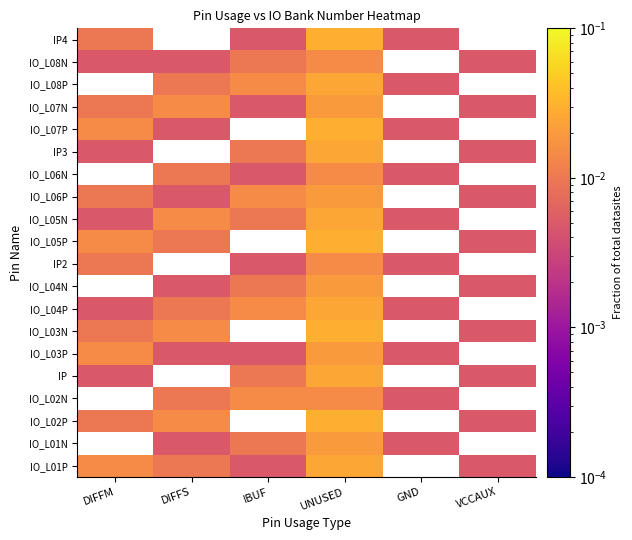

How many categories are shown in the chart?

6